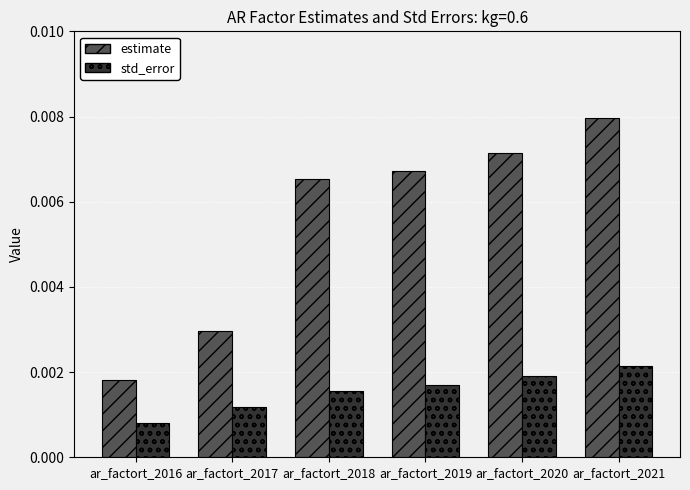

Which series has the largest total across all categories?

estimate